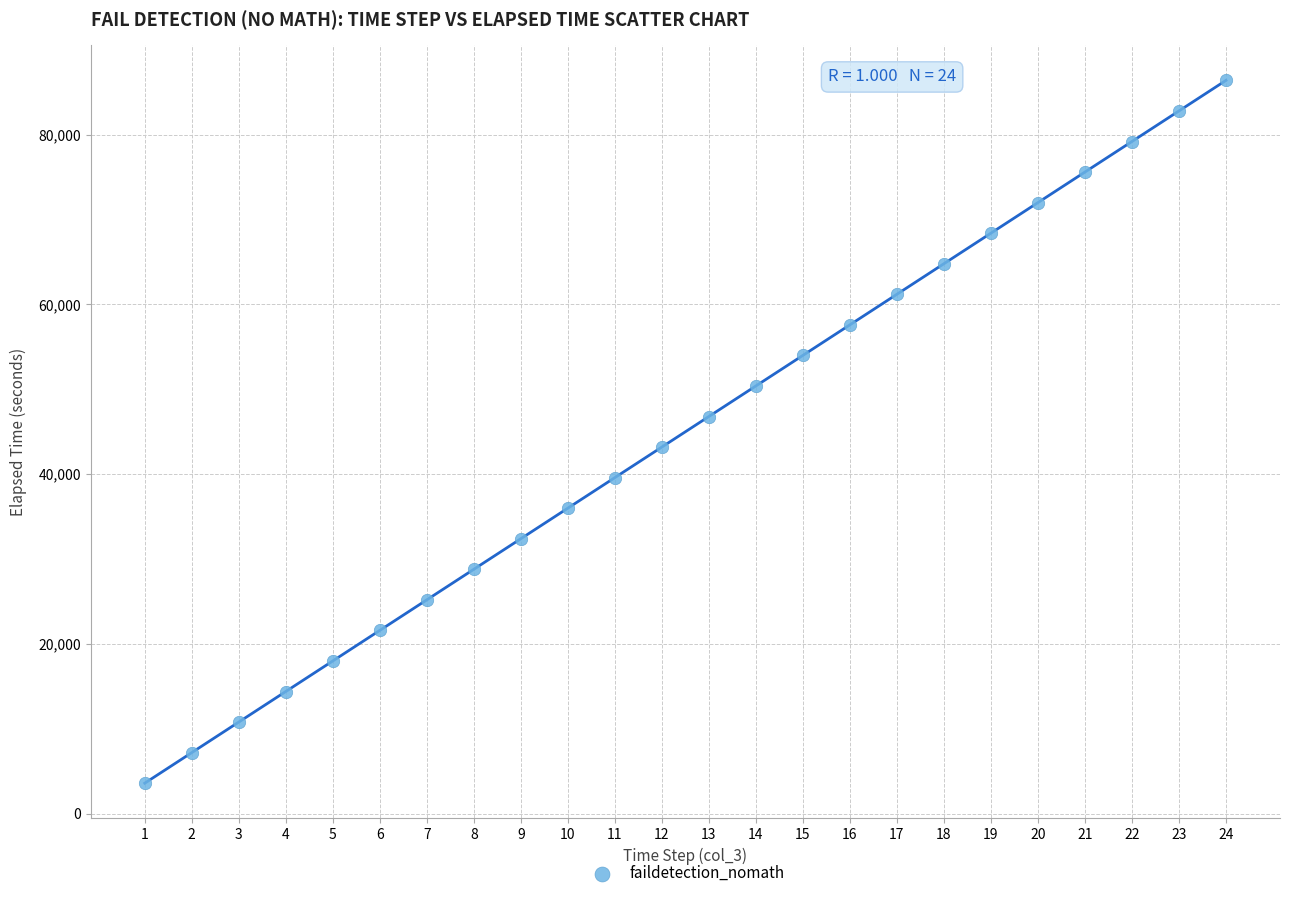

What is the range of X values (max minus min)?

23